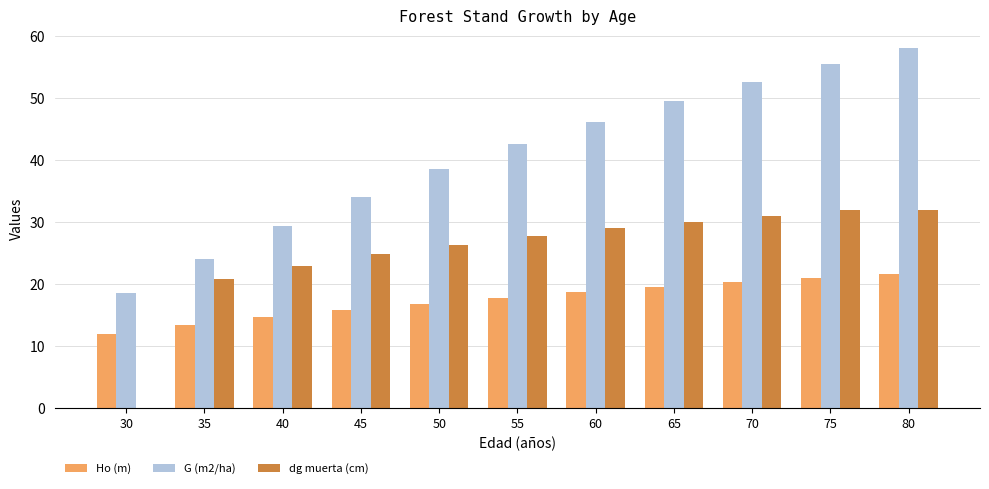

What is the sum of all G (m2/ha) values?

449.4